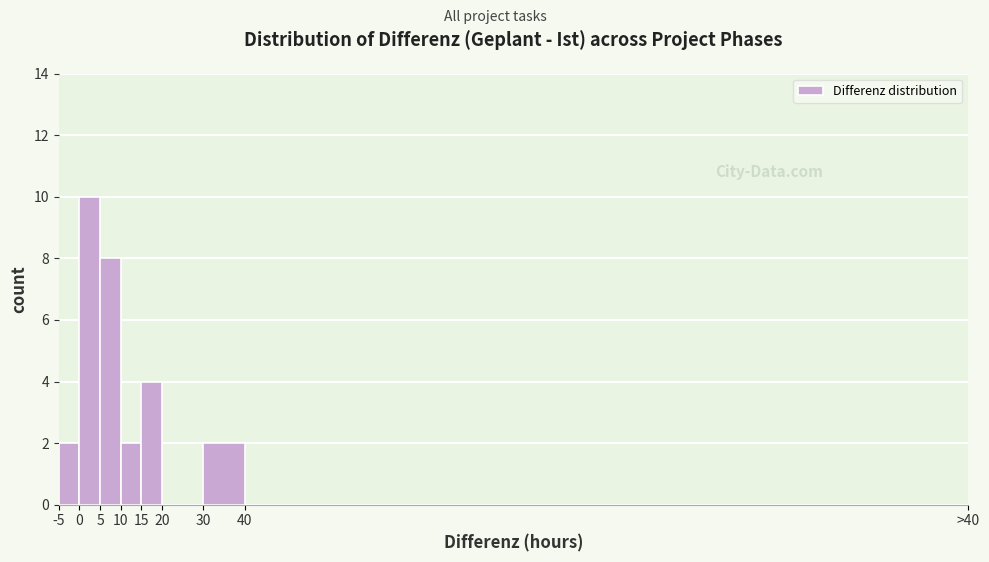

Reading left to right, transcribe all the data shown in this chart.

-5=2	0=10	5=8	10=2	15=4	20=0	30=2	40=0